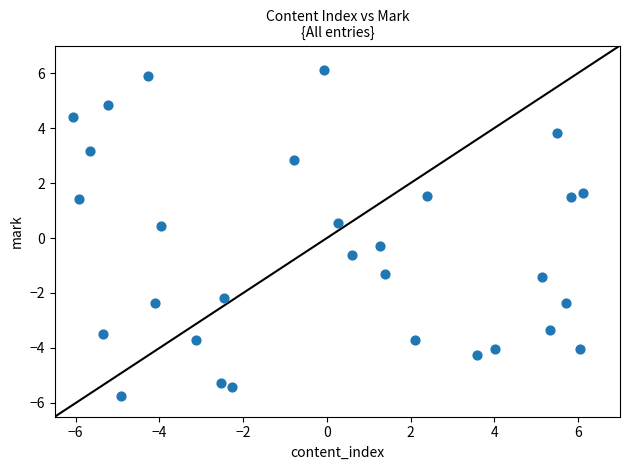

What is the range of Y values (max minus min)?

11.9